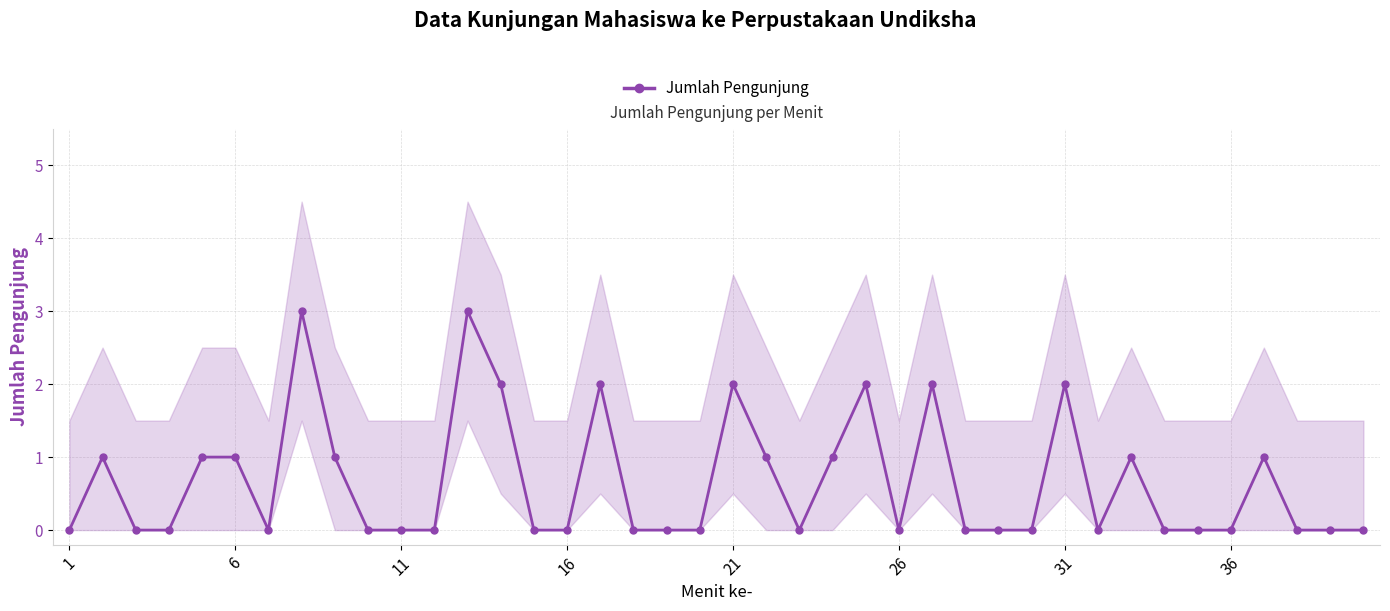

True or false: the data shows 2 at 6.

False